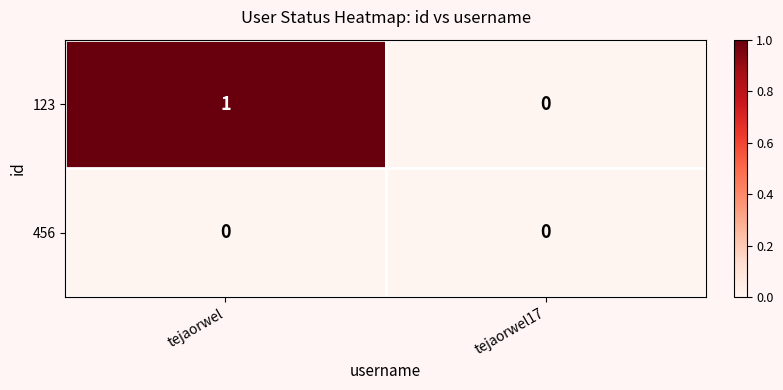

Rank the series at tejaorwel from lowest to highest value.

456, 123